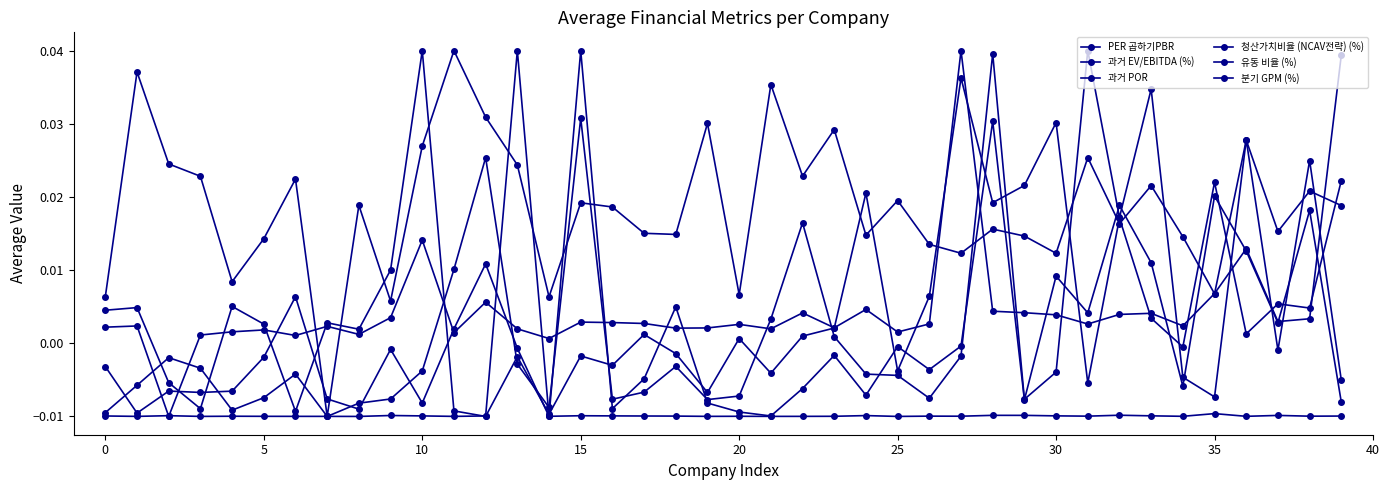

How many lines are shown in the chart?

6